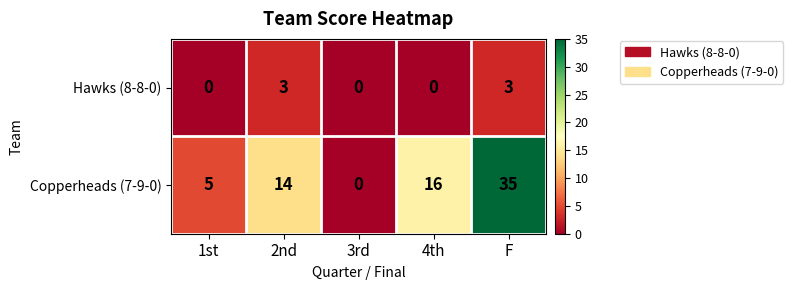

Which series has the widest spread of values?

Copperheads (7-9-0)